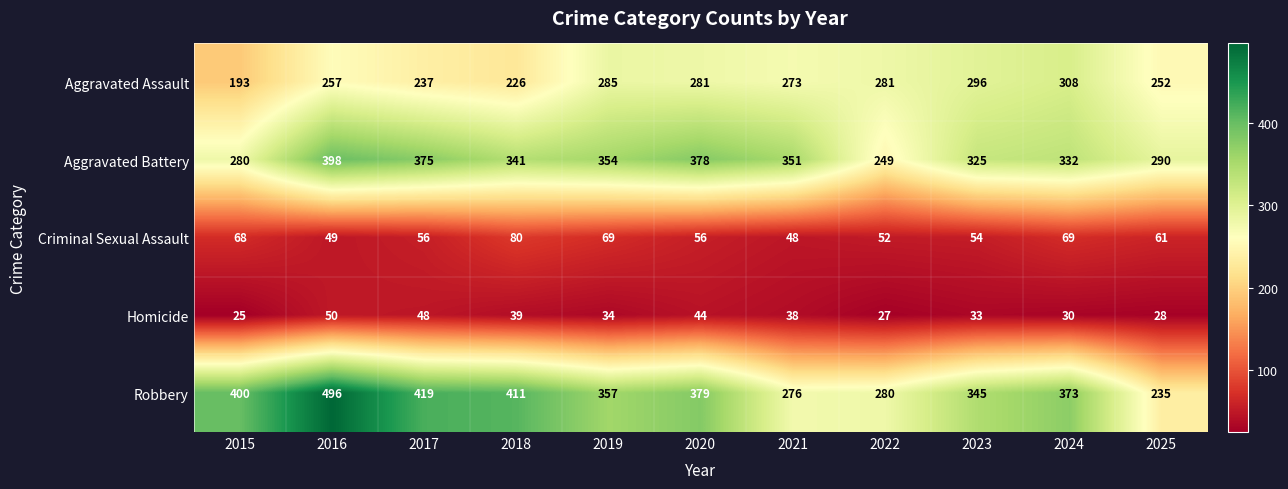

What is the total value across all series at 2016?

1250